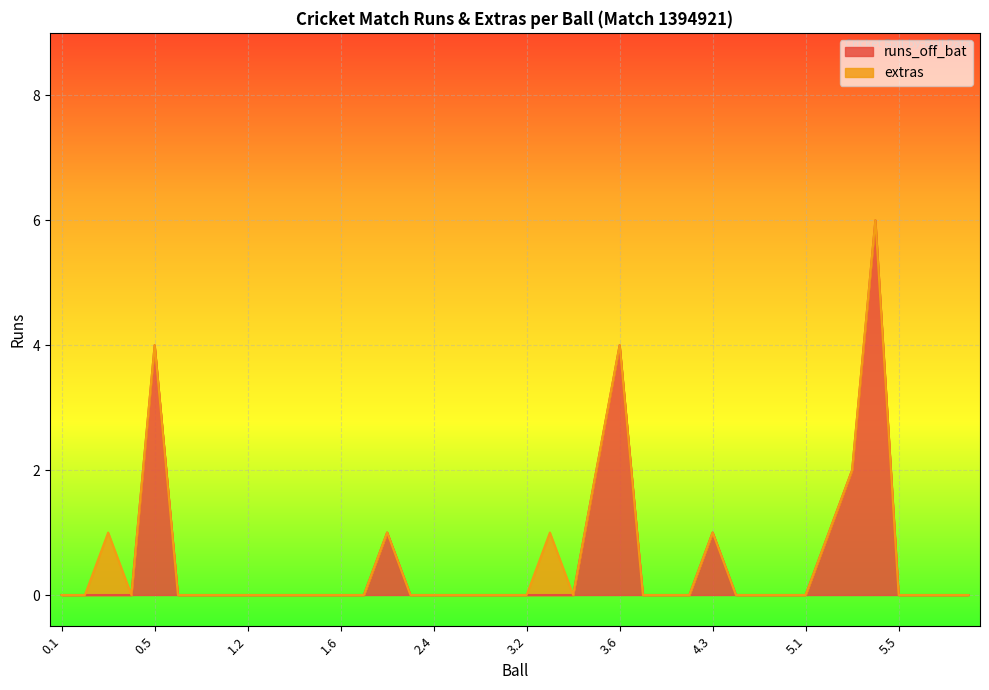

Which category has the lowest value across all series?

0.1